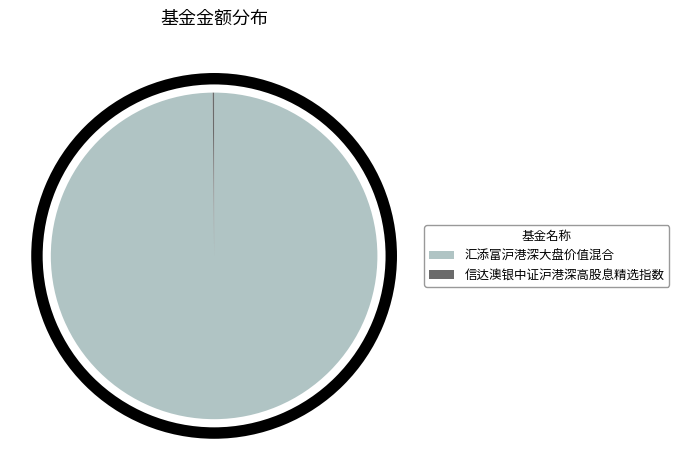

Which slice is the smallest?

信达澳银中证沪港深高股息精选指数